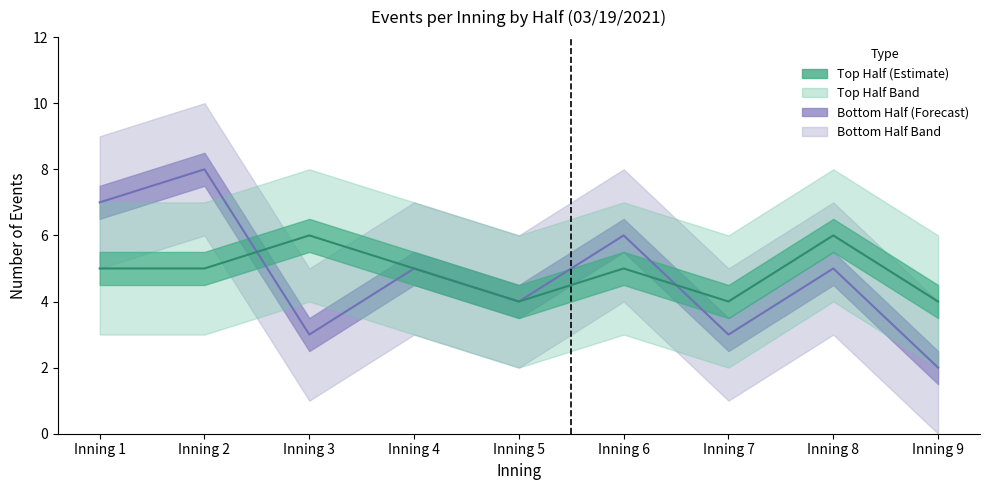

How many interior local valleys does the Top Lower Bound series have?

2